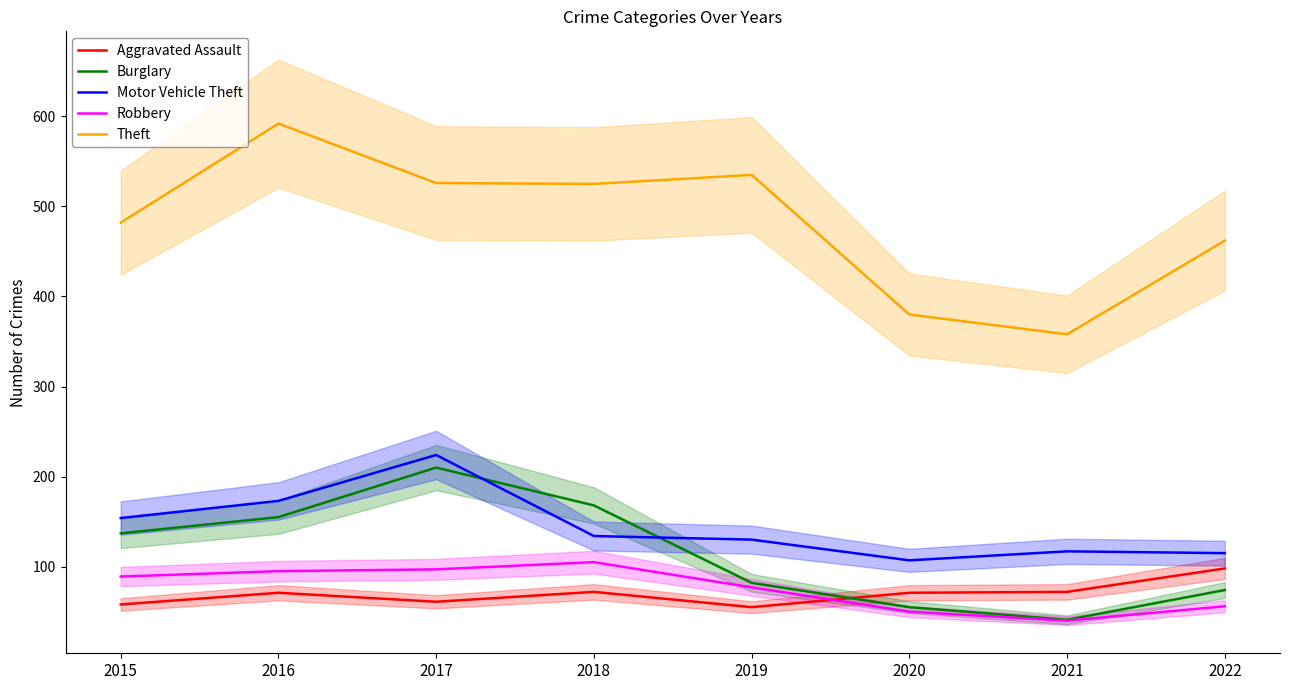

How many lines are shown in the chart?

5